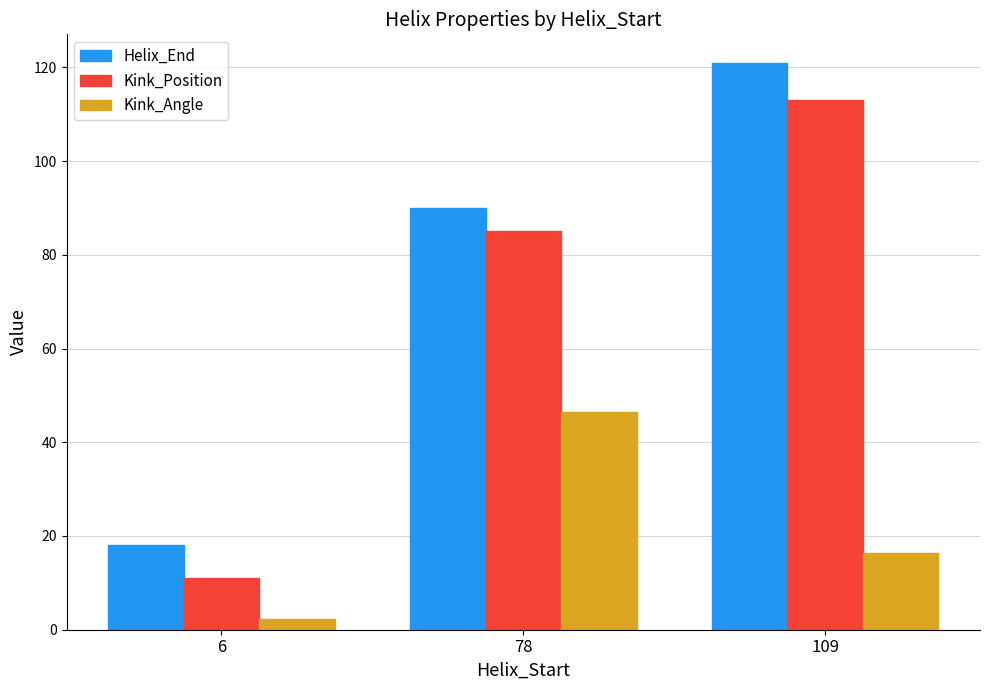

Count the number of categories in the chart.

3